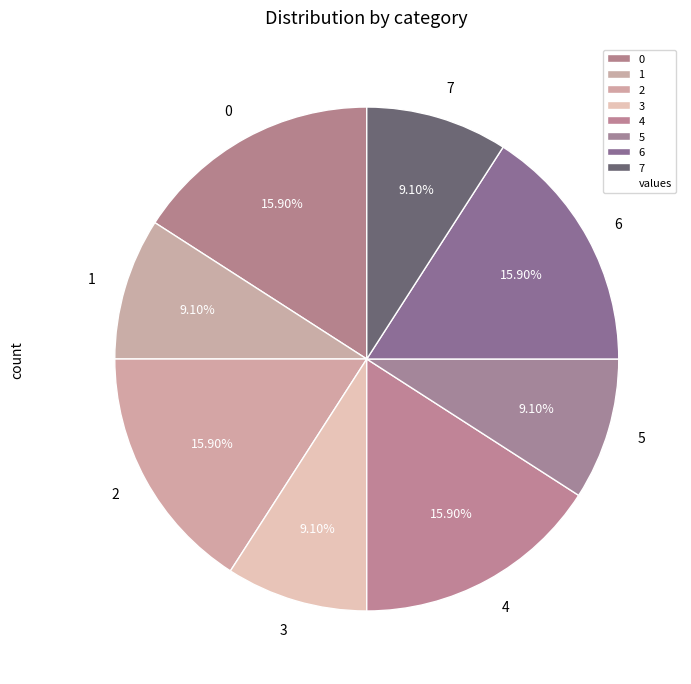

Does 1 represent more than half of the total?

No